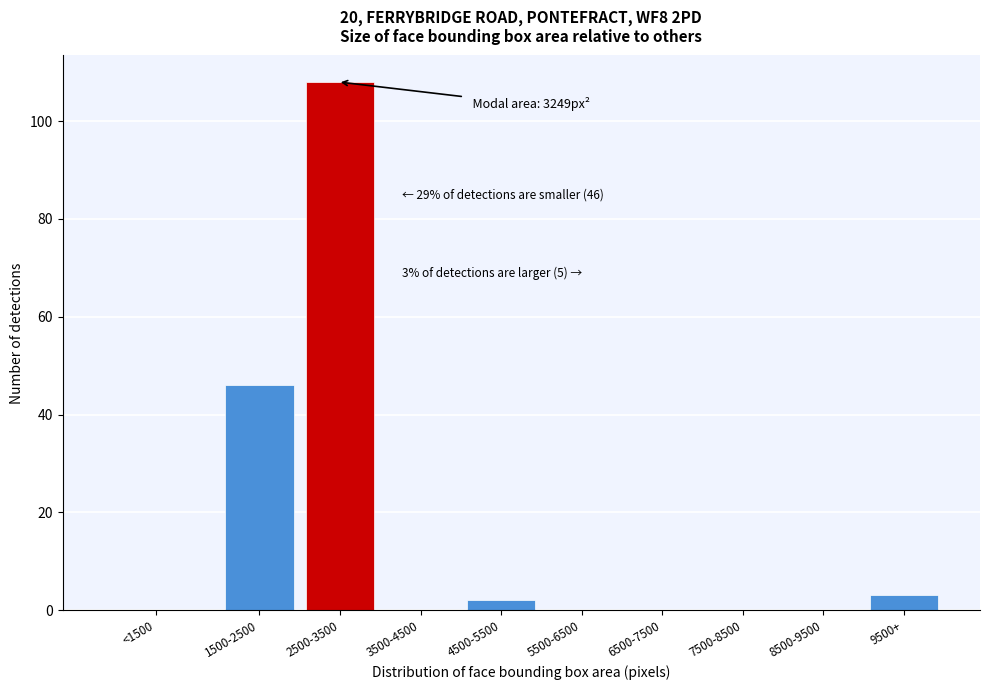

Reading left to right, what are all the values shown in this chart?

<1500=0	1500-2500=46	2500-3500=108	3500-4500=0	4500-5500=2	5500-6500=0	6500-7500=0	7500-8500=0	8500-9500=0	9500+=3